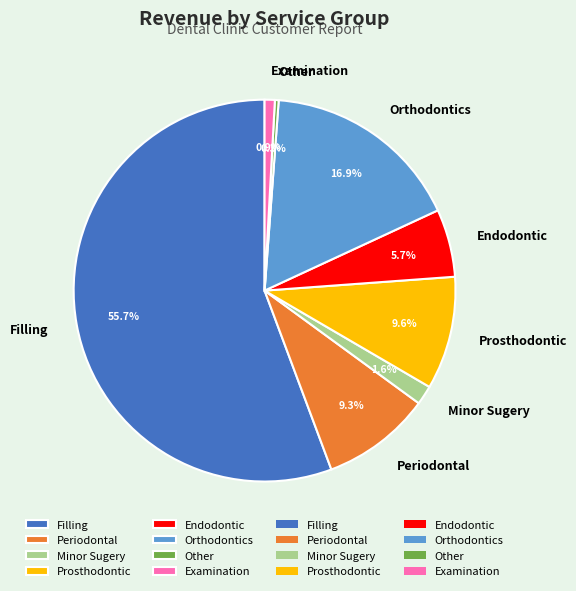

What is the ratio of the value at Endodontic to the value at Periodontal?

0.6